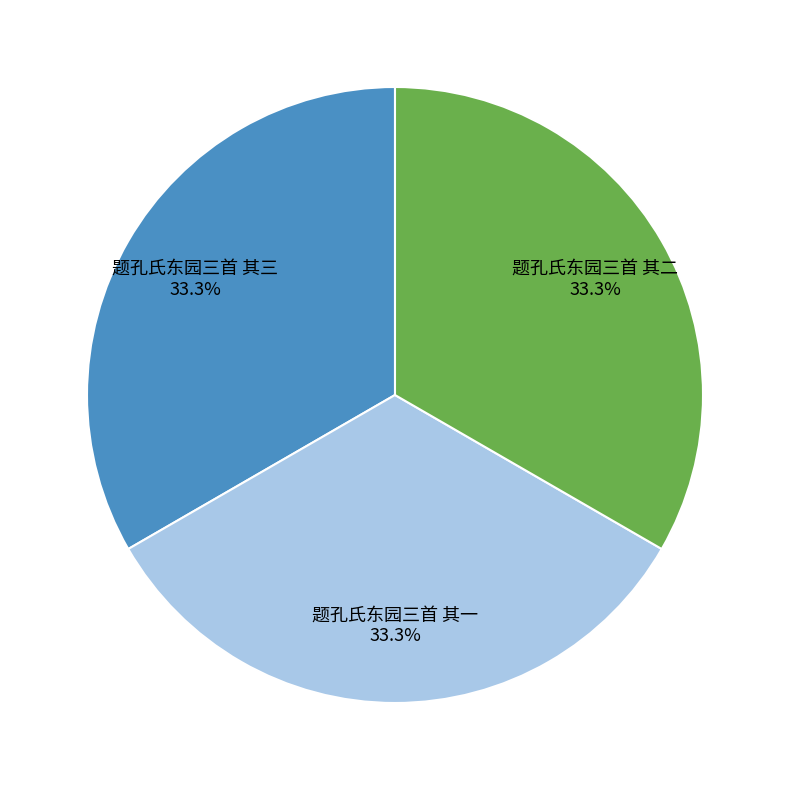

How many segments does this pie chart have?

3